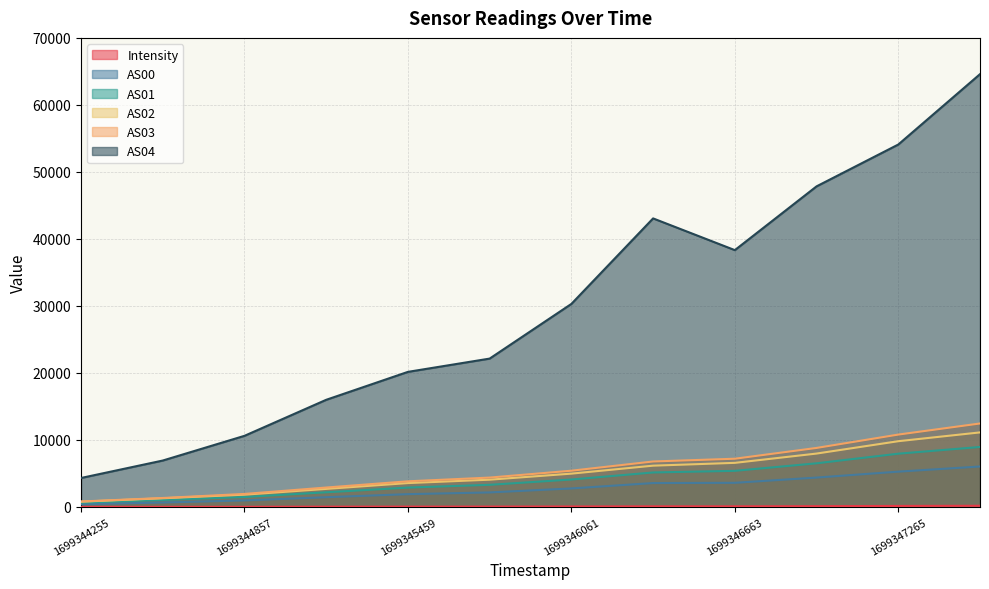

How many values in the AS04 series are below 30304?

6